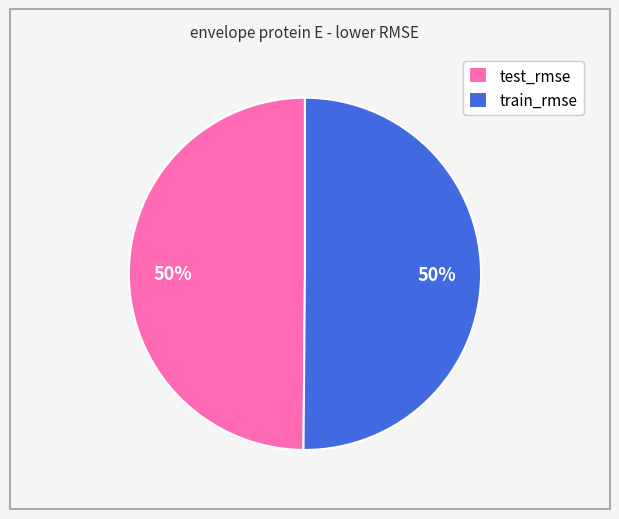

To the nearest percent, what is the combined percentage of test_rmse and train_rmse?

100%